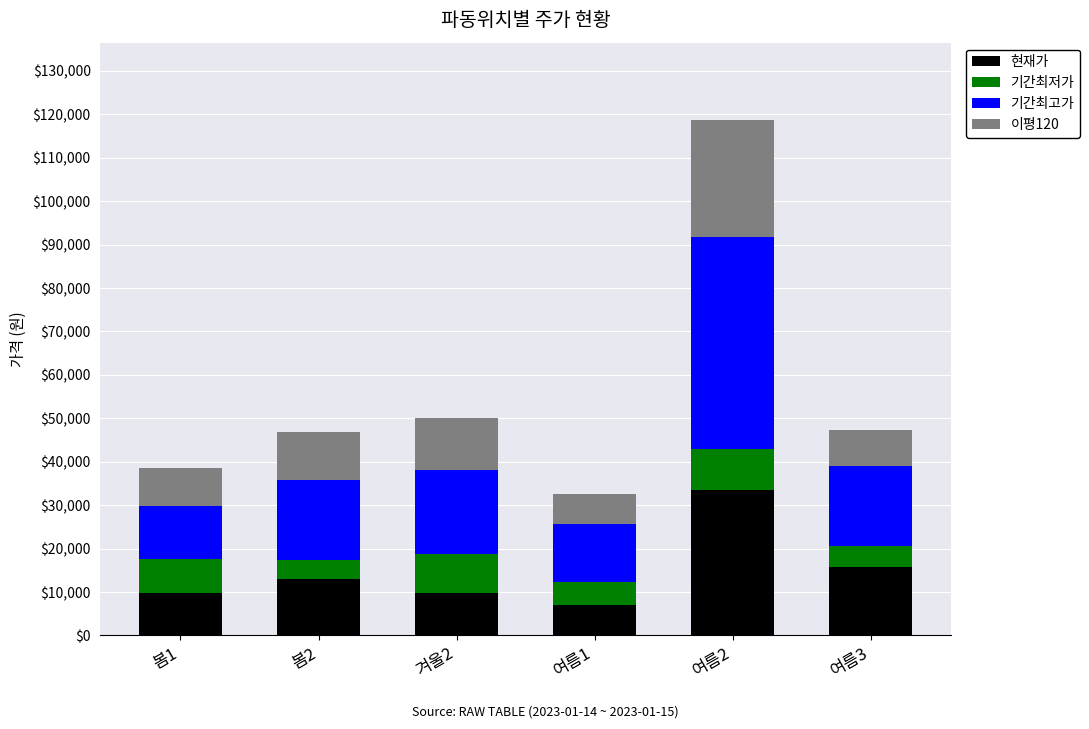

Which category has the highest value in the 현재가 series?

여름2